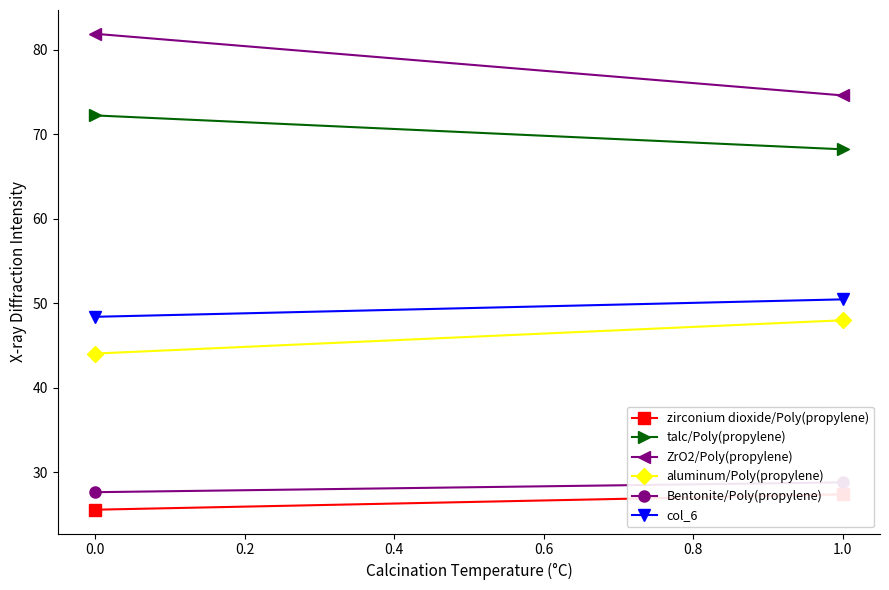

What is the difference between the maximum and minimum values in the Bentonite/Poly(propylene) series?

1.2